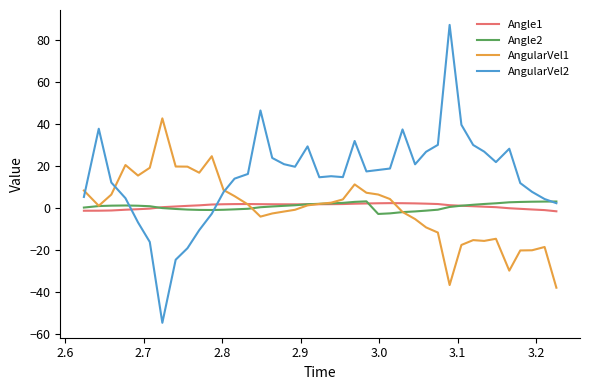

What is the smallest value displayed?

-54.8